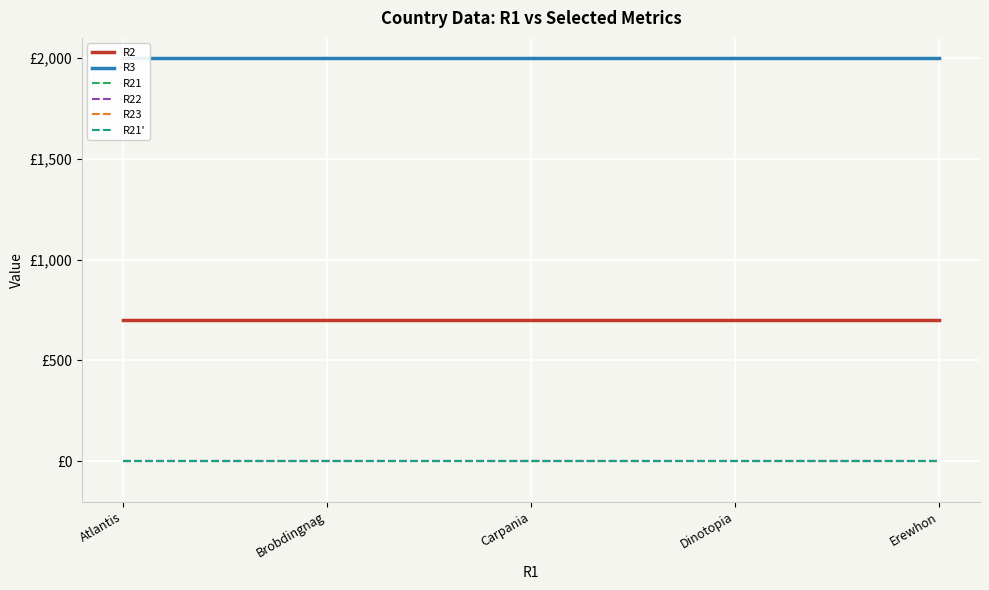

At Erewhon, list the series in order from largest to smallest.

R3, R2, R21, R22, R23, R21'